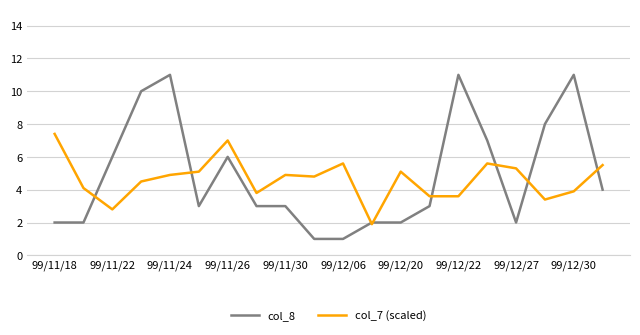

Rank the series by their maximum value, from highest to lowest.

col_8, col_7 (scaled)